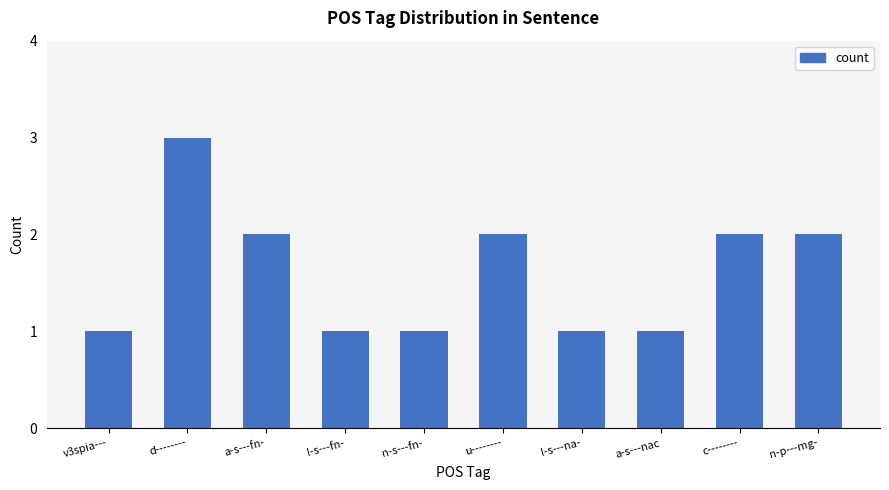

Which category has the highest value across all series?

d--------